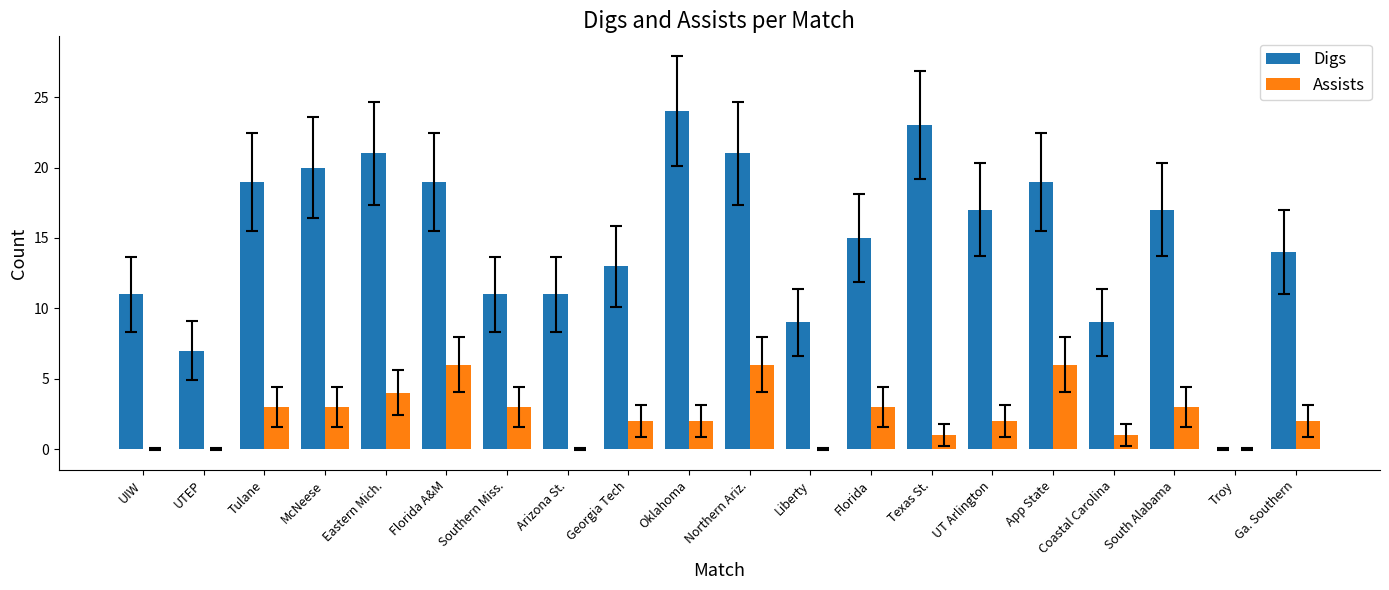

What is the sum of all Assists values?

47